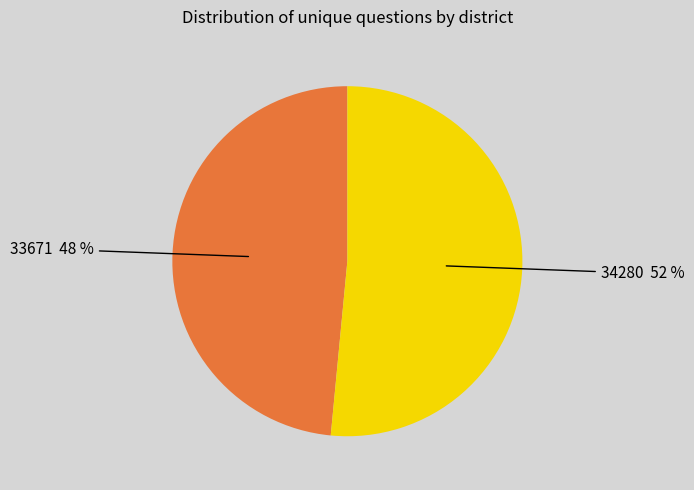

Rank the categories by value from highest to lowest.

34280, 33671